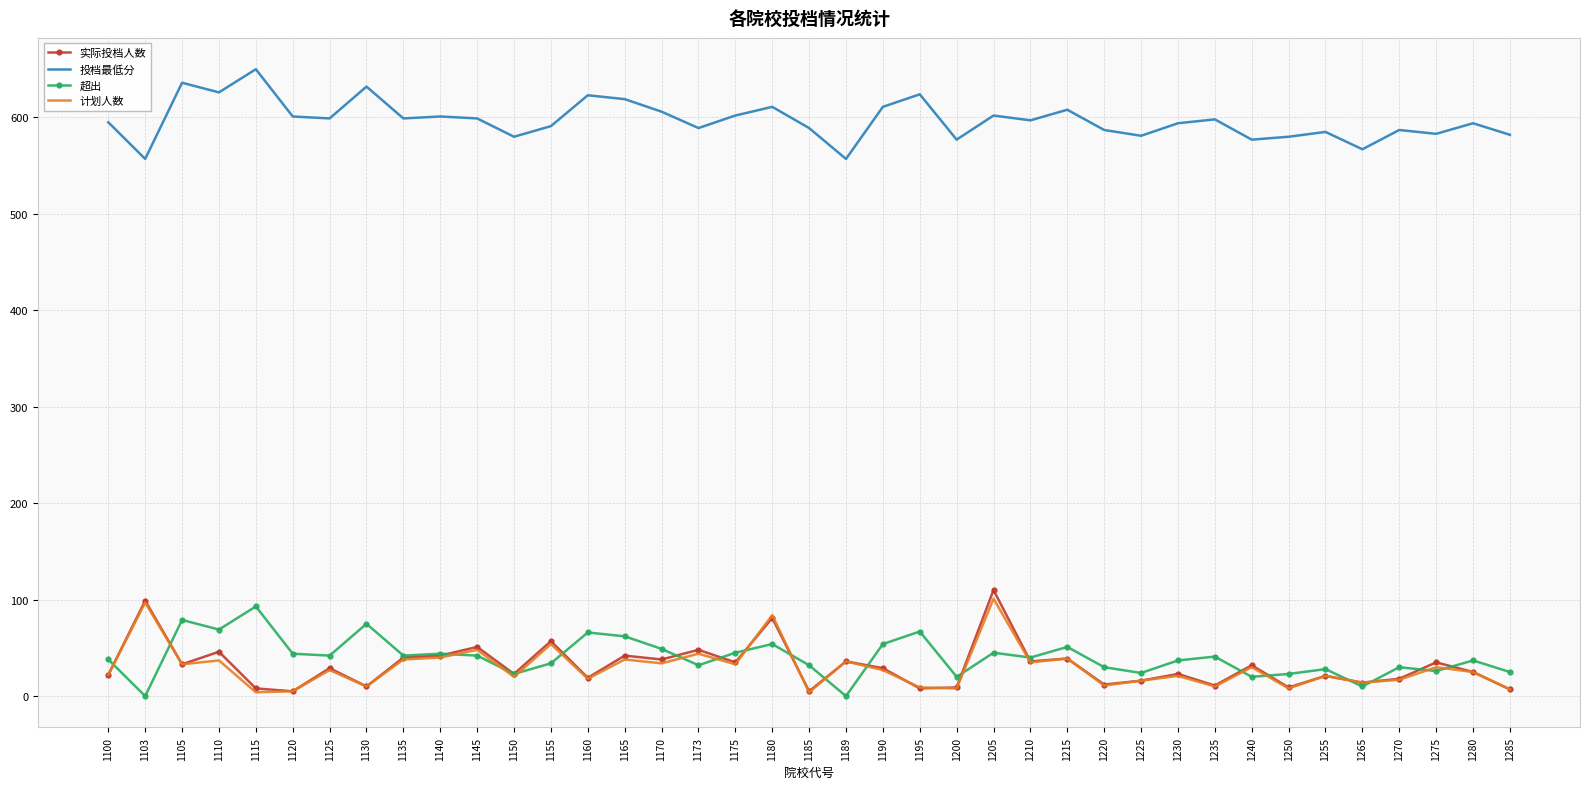

True or false: 投档最低分 and 计划人数 intersect in this chart.

False